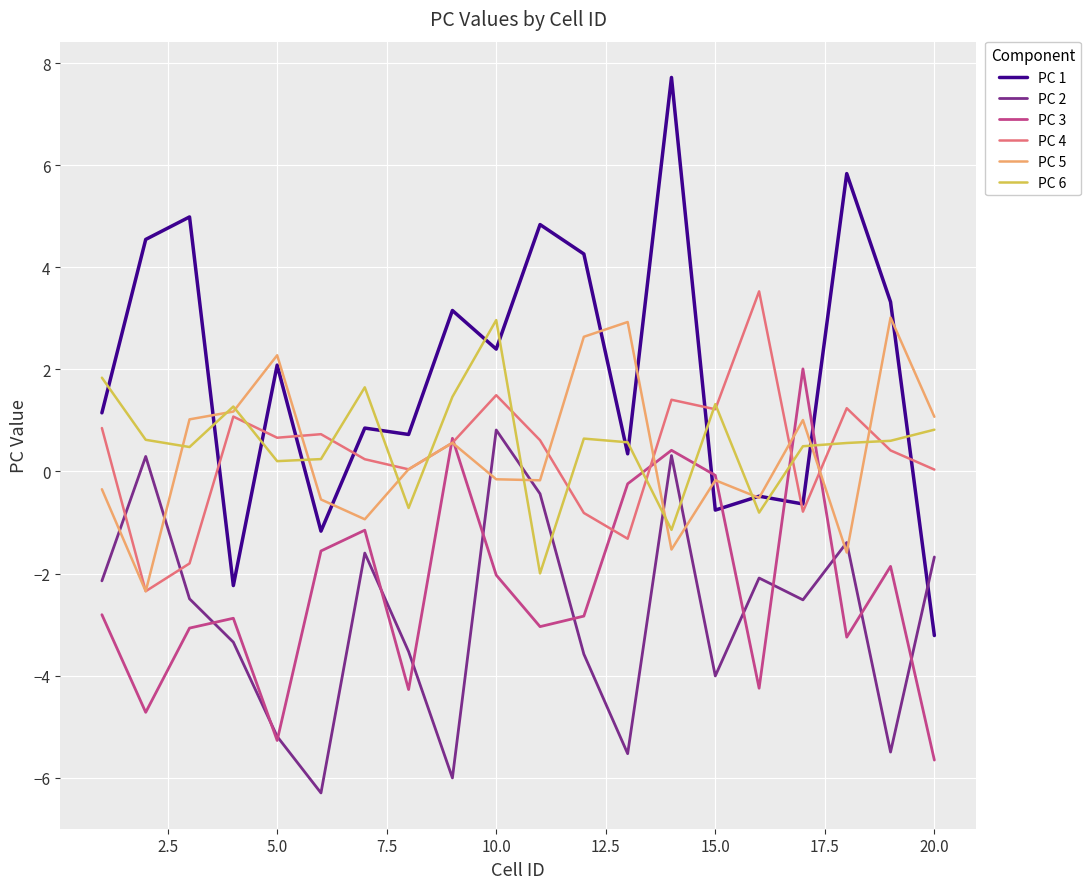

Which series has the largest total across all categories?

PC 1